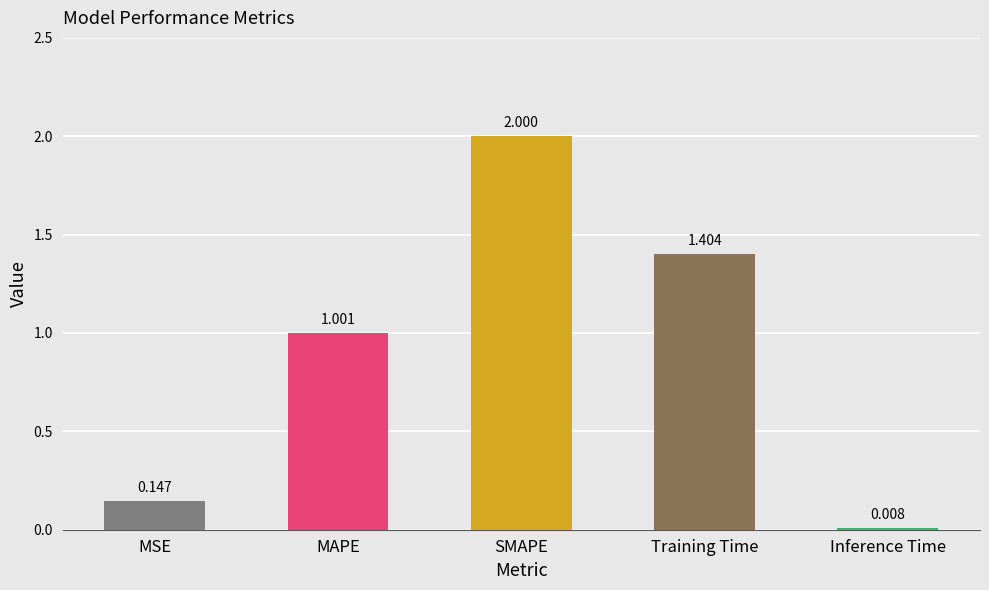

Where does the data first go above 1?

MAPE